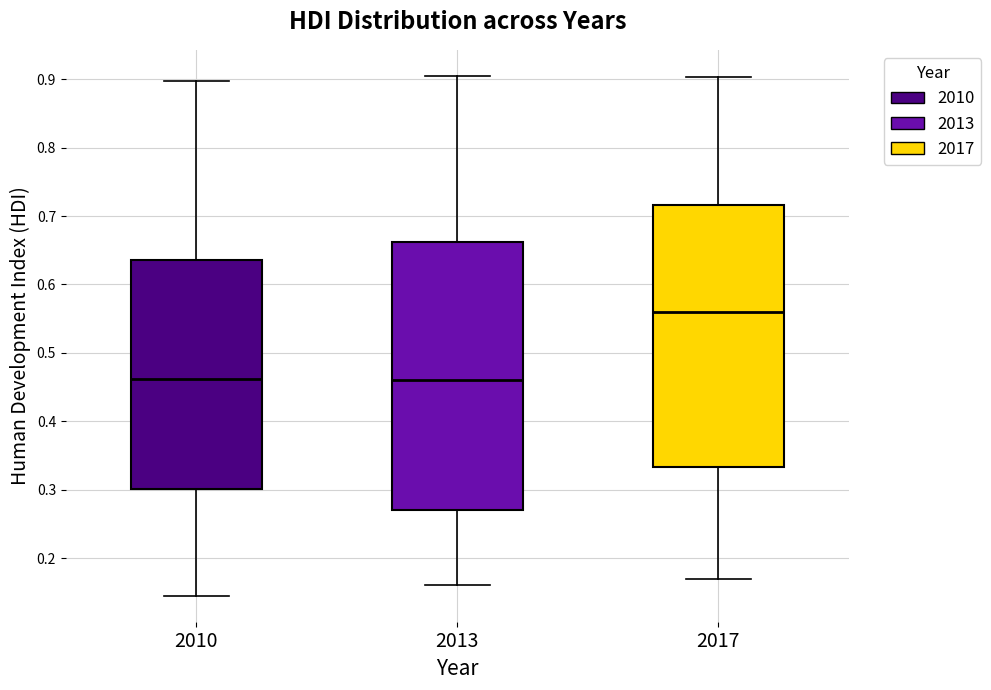

Reading left to right, transcribe this box plot: for each box, give where its median line is, the range the box spans, and where its two whiskers end, as read against the y-axis. The values are not printed on the chart, so give them approximately, as read against the axis.

2010: median 0.46, box 0.30 to 0.64, whiskers 0.15 to 0.90
2013: median 0.46, box 0.27 to 0.66, whiskers 0.16 to 0.91
2017: median 0.56, box 0.33 to 0.72, whiskers 0.17 to 0.90